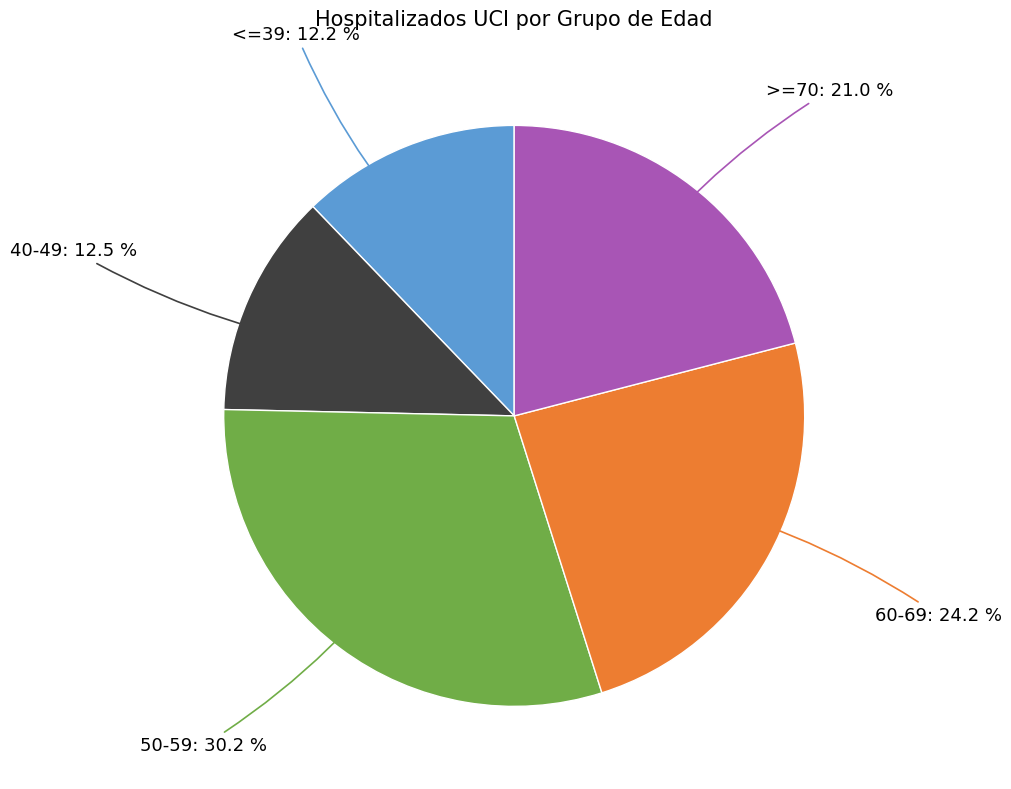

Is there any slice that represents more than half of the pie?

No